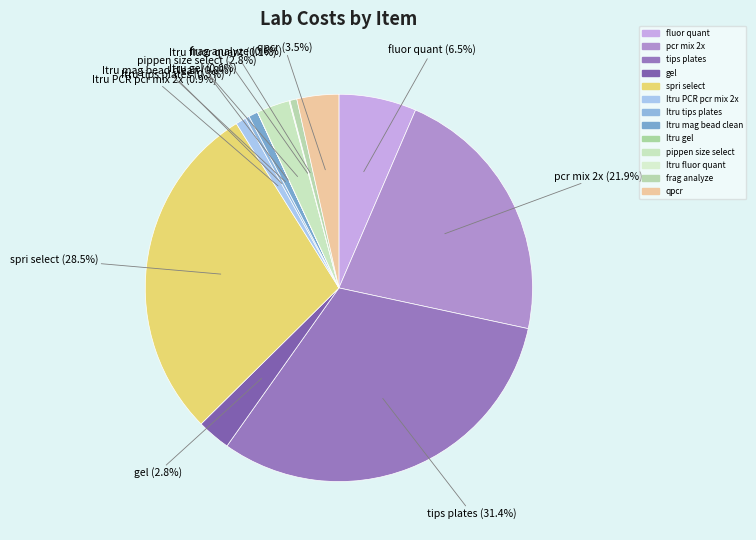

To the nearest percent, what is the difference between the Itru mag bead clean and Itru fluor quant slice percentages?

1%